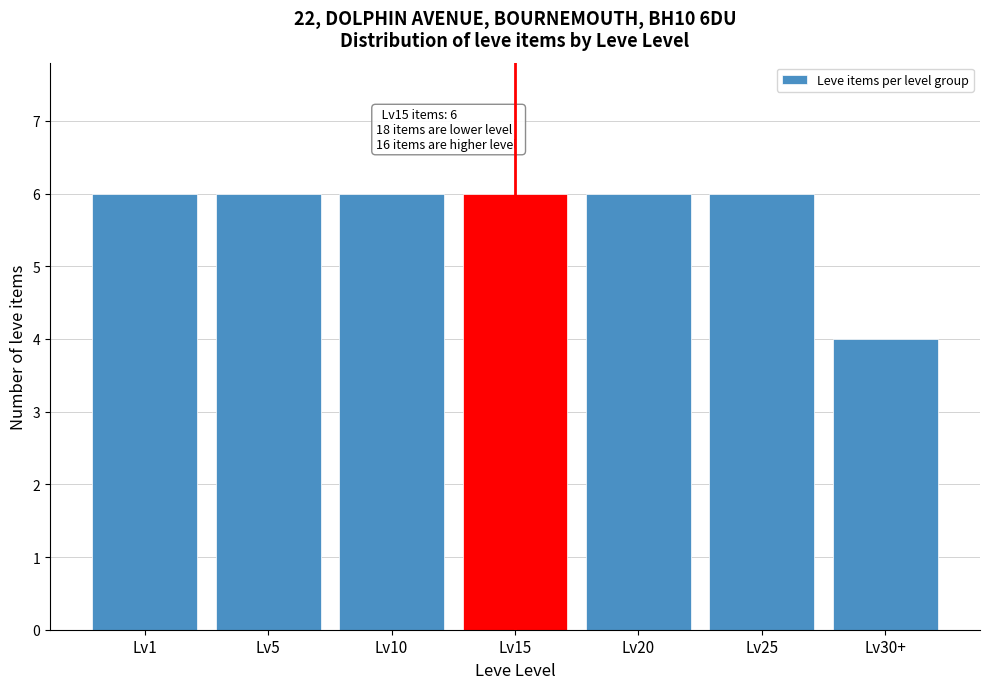

Reading left to right, list all the values displayed in this chart.

6	6	6	6	6	6	4